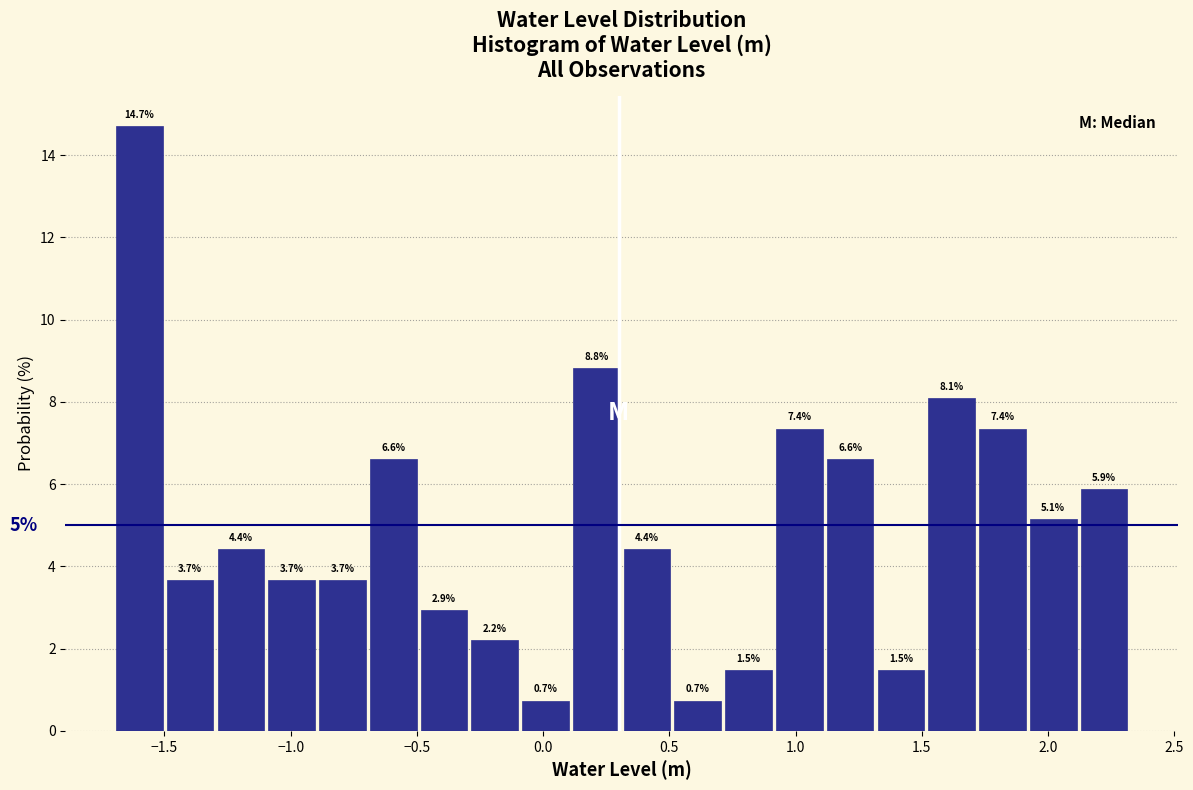

Reading left to right, transcribe this chart: for each bar, give the range it covers on the x-axis and its height. The bar edges are not printed on the chart, so give them approximately, as read against the axis.

-1.7 to -1.5: 14.7
-1.5 to -1.3: 3.7
-1.3 to -1.1: 4.4
-1.1 to -0.9: 3.7
-0.9 to -0.7: 3.7
-0.7 to -0.5: 6.6
-0.5 to -0.3: 2.9
-0.3 to -0.1: 2.2
-0.1 to 0.1: 0.7
0.1 to 0.3: 8.8
0.3 to 0.5: 4.4
0.5 to 0.7: 0.7
0.7 to 0.9: 1.5
0.9 to 1.1: 7.4
1.1 to 1.3: 6.6
1.3 to 1.5: 1.5
1.5 to 1.7: 8.1
1.7 to 1.9: 7.4
1.9 to 2.1: 5.1
2.1 to 2.3: 5.9